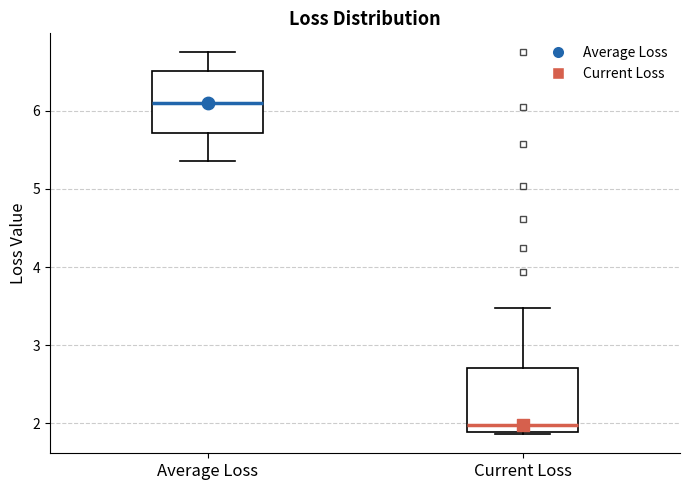

Reading left to right, transcribe this box plot: for each box, give where its median line is, the range the box spans, and where its two whiskers end, as read against the y-axis. The values are not printed on the chart, so give them approximately, as read against the axis.

Average Loss: median 6.1, box 5.7 to 6.5, whiskers 5.4 to 6.7
Current Loss: median 2.0, box 1.9 to 2.7, whiskers 1.9 (just below the box's lower edge) to 3.5